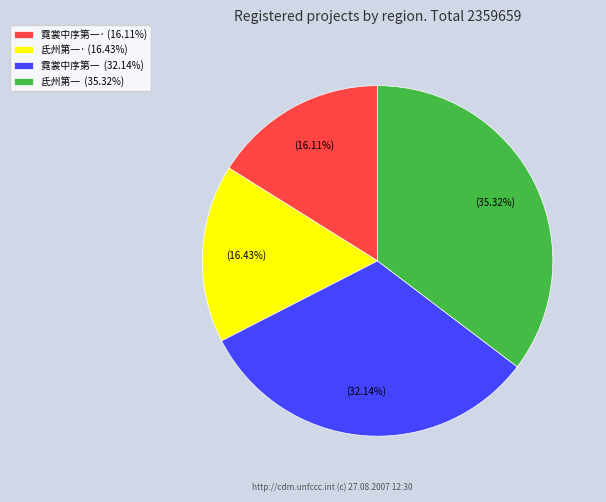

Between 氐州第一· (16.43%) and 氐州第一 (35.32%), which is larger?

氐州第一 (35.32%)